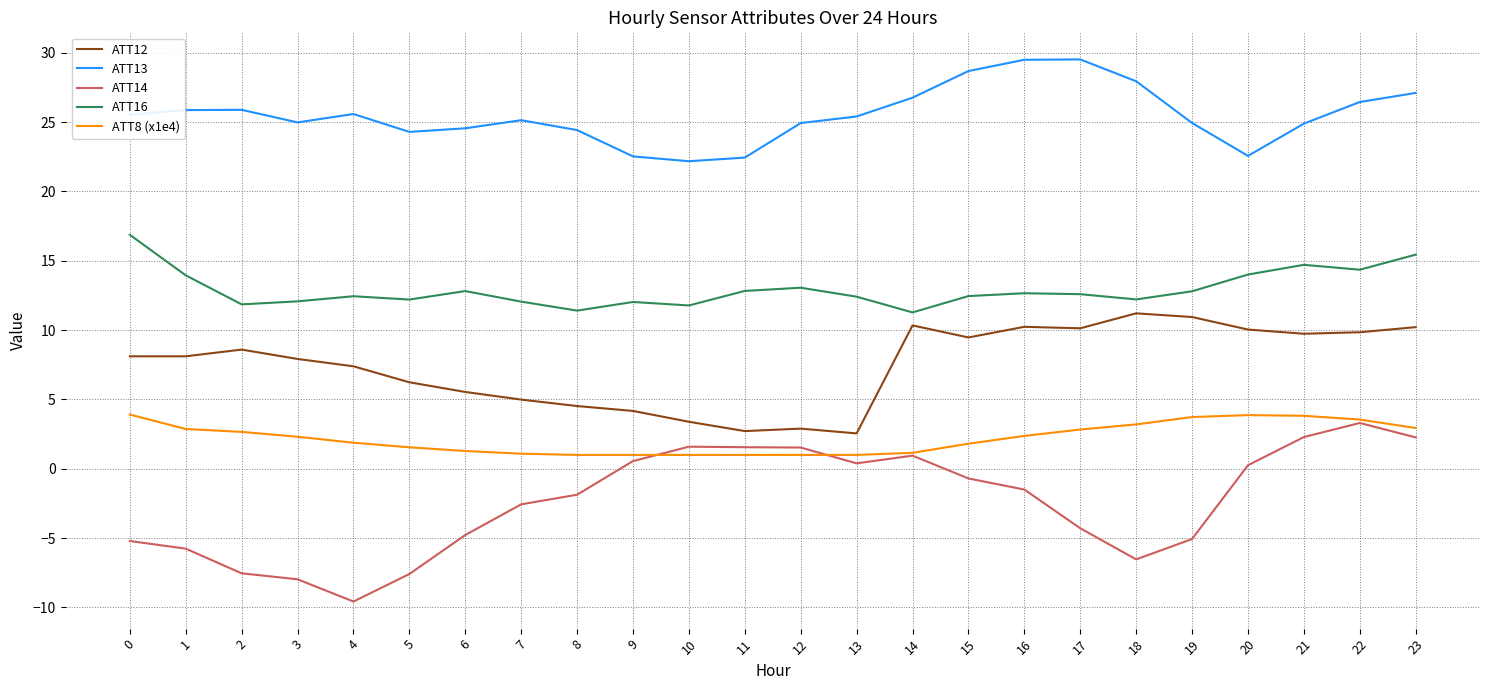

What is the difference between the maximum and second lowest values in the ATT12 series?

8.5